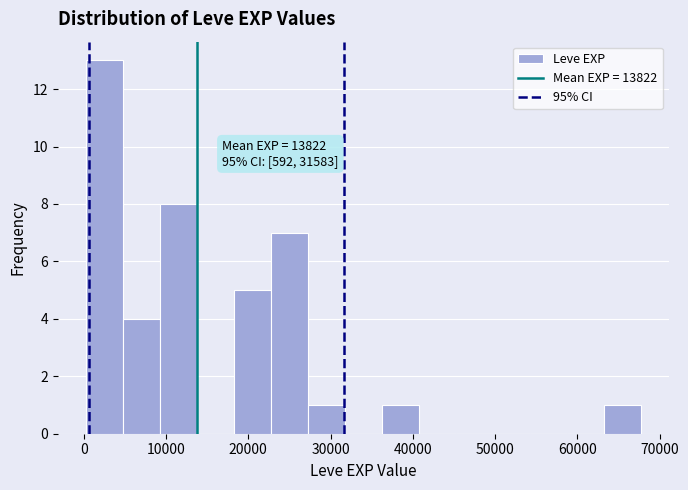

Which range on the x-axis has the tallest bar?

0 to 5000